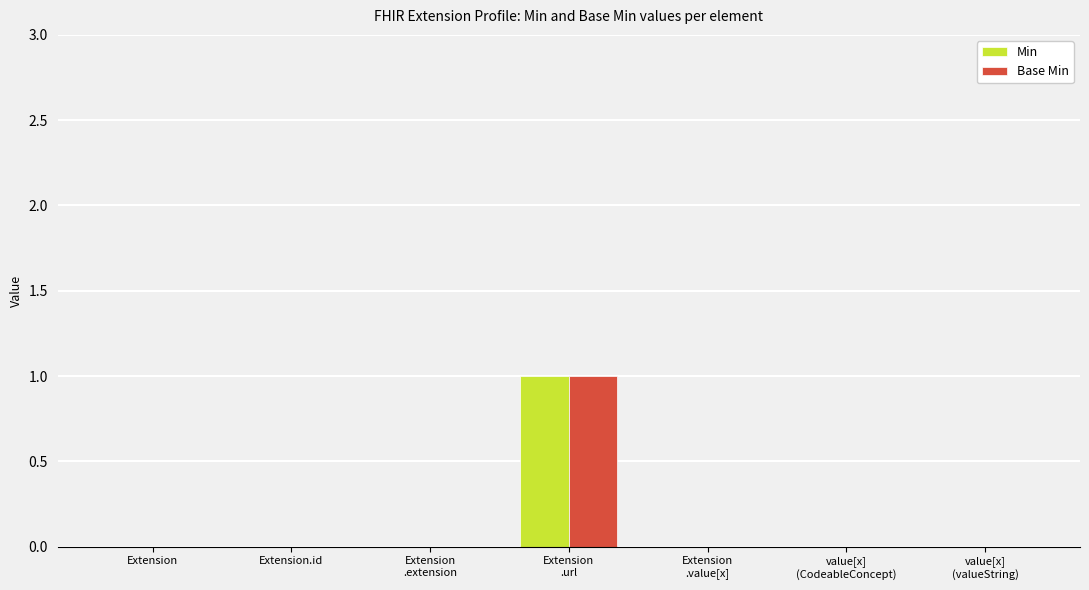

Is it true that Base Min equals 0 at Extension.id?

True